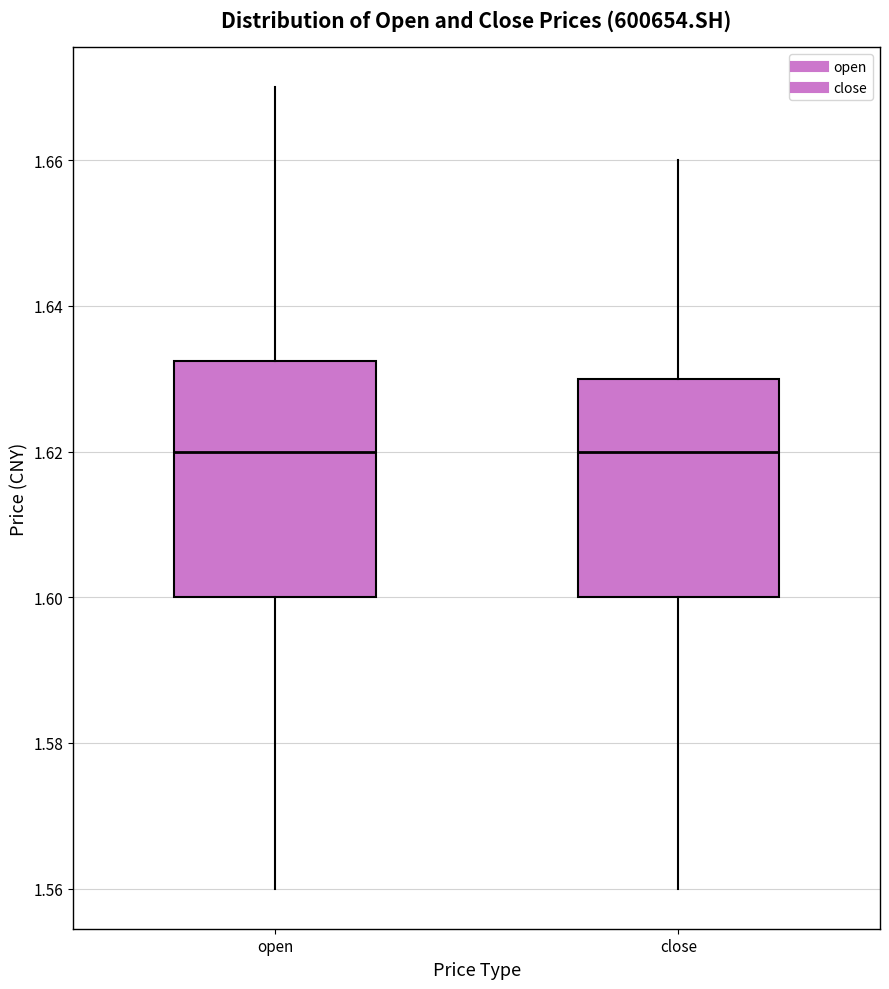

Which box is the tallest, from its lower edge to its upper edge?

open